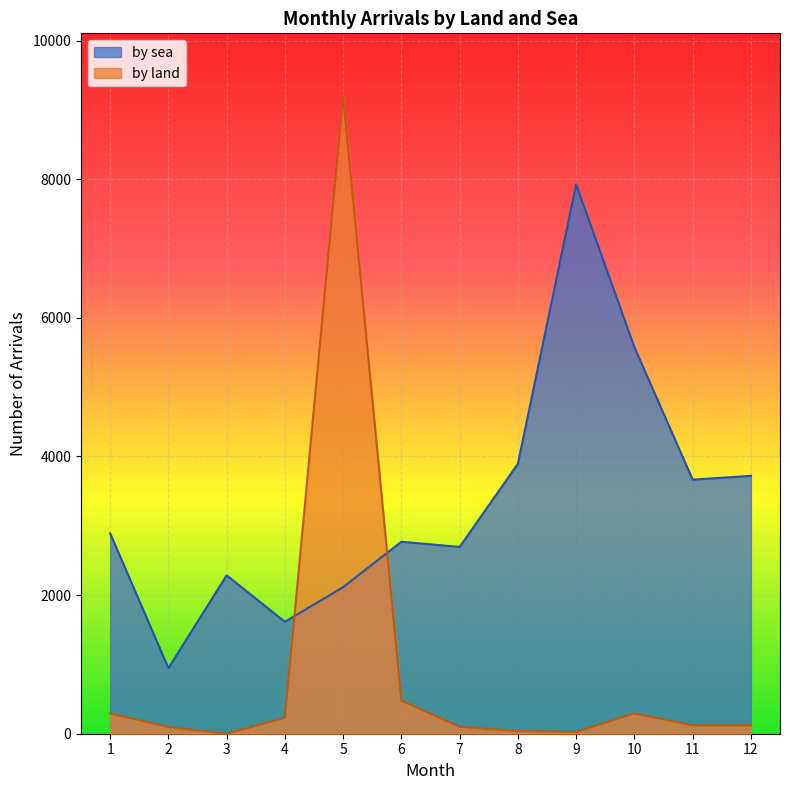

Which series has the largest total across all categories?

by sea